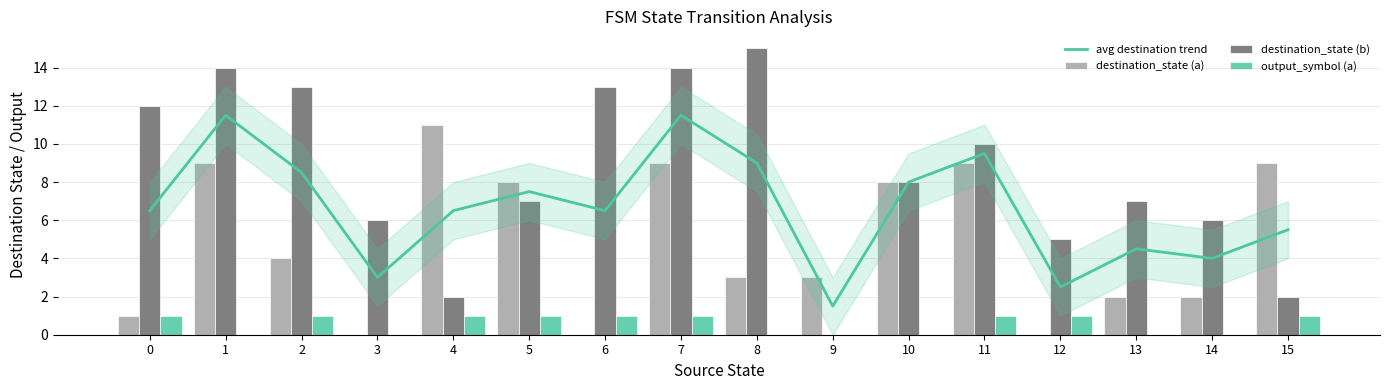

What is the difference between the maximum and minimum values in the output_symbol (a) series?

1.0